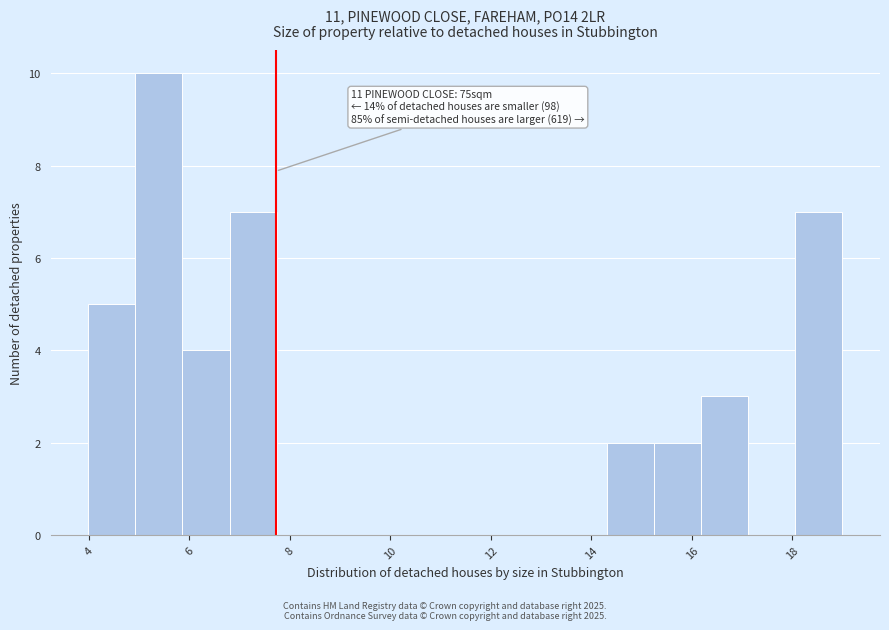

Over which range of the x-axis is the bar tallest?

5.0 to 5.8